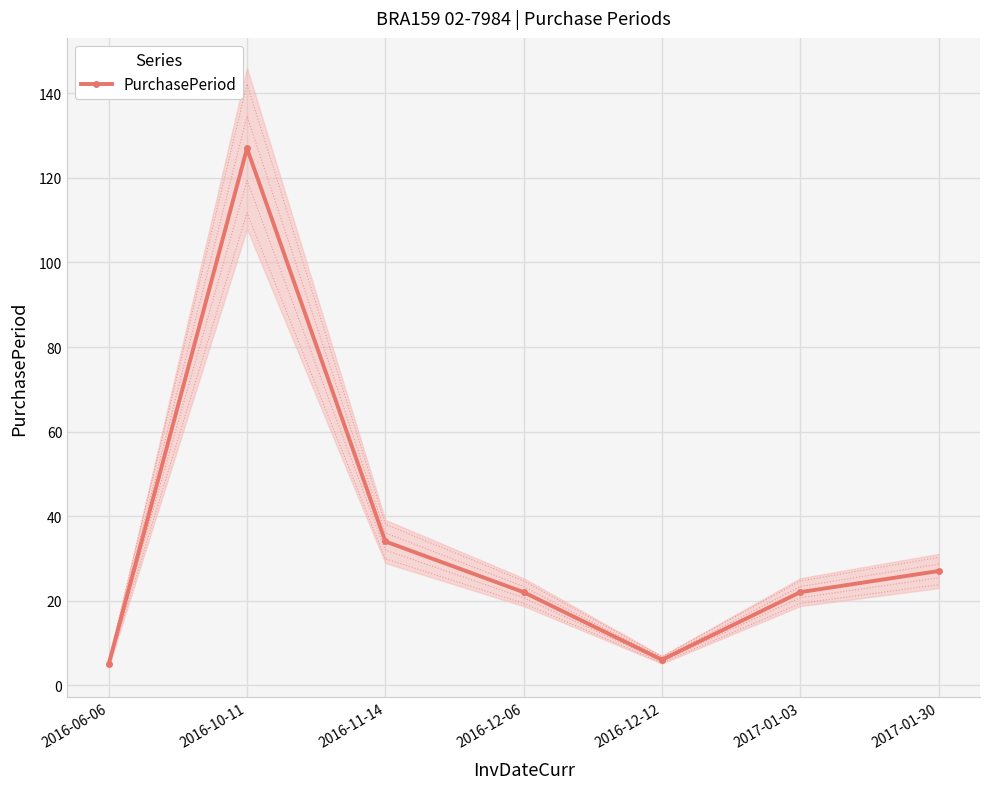

At which label does the data first exceed 22?

2016-10-11